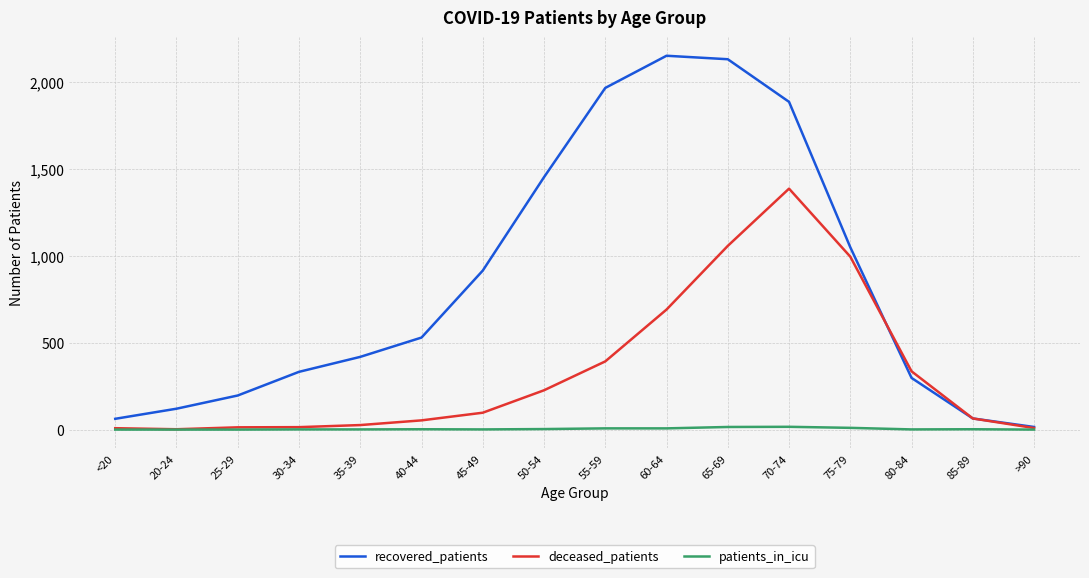

What is the difference between the maximum and minimum values in the recovered_patients series?

2134